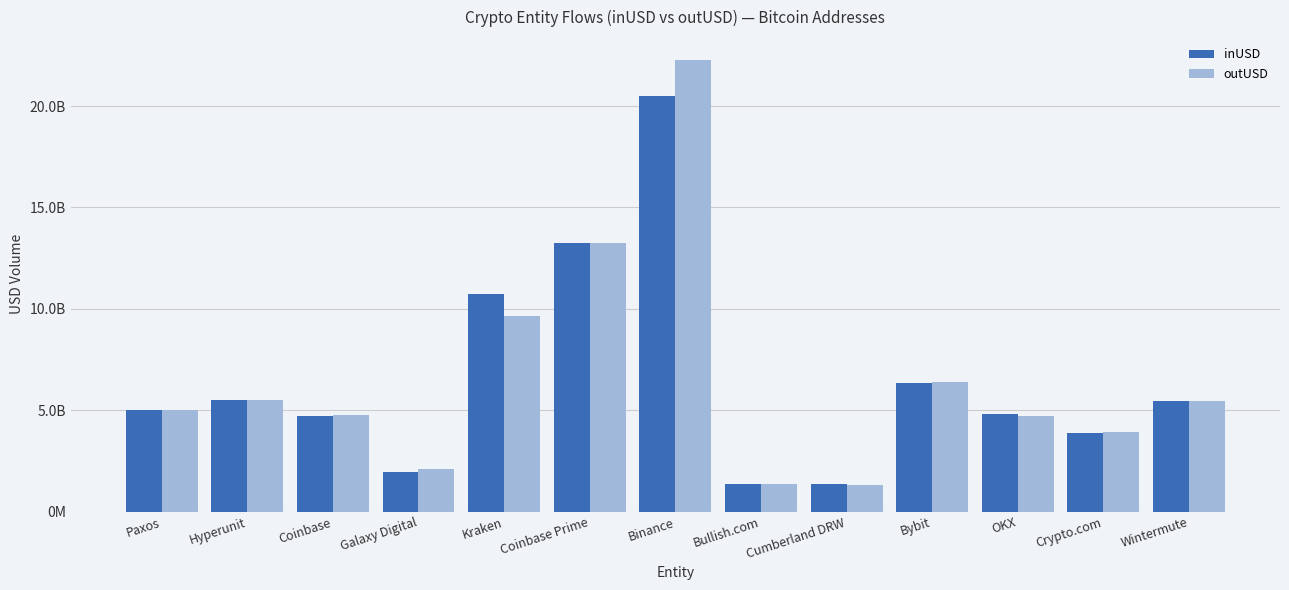

What are all the series names shown in the legend?

inUSD, outUSD